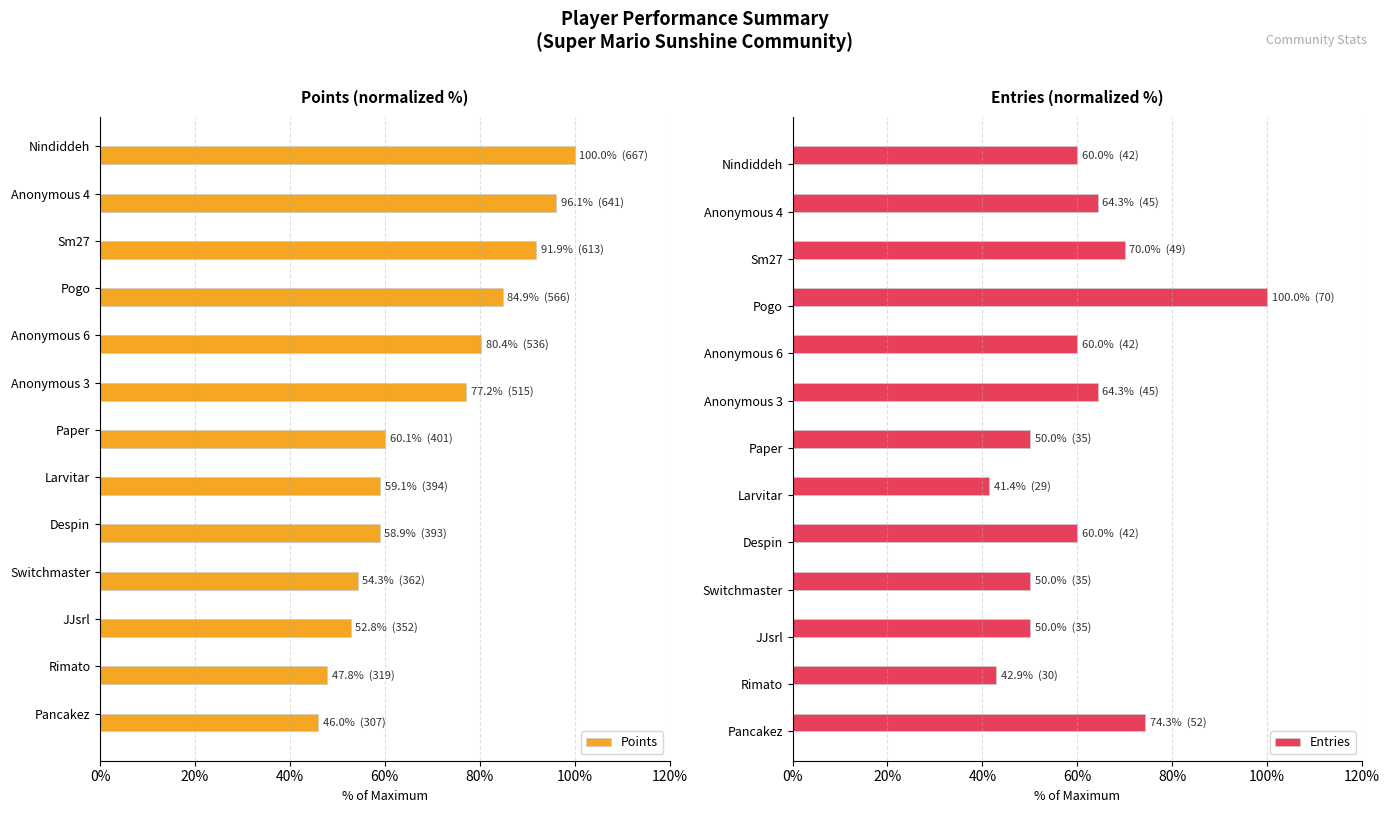

What is the sum of all Entries values?

787.1